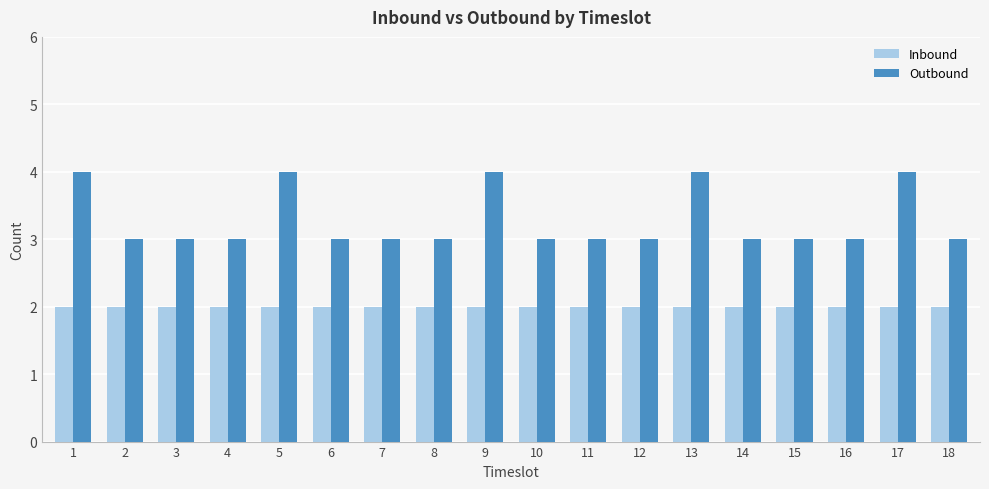

Rank the series by their maximum value, from highest to lowest.

Outbound, Inbound